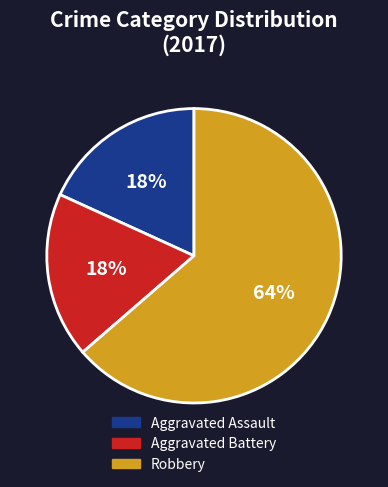

How many slices are in this pie chart?

3